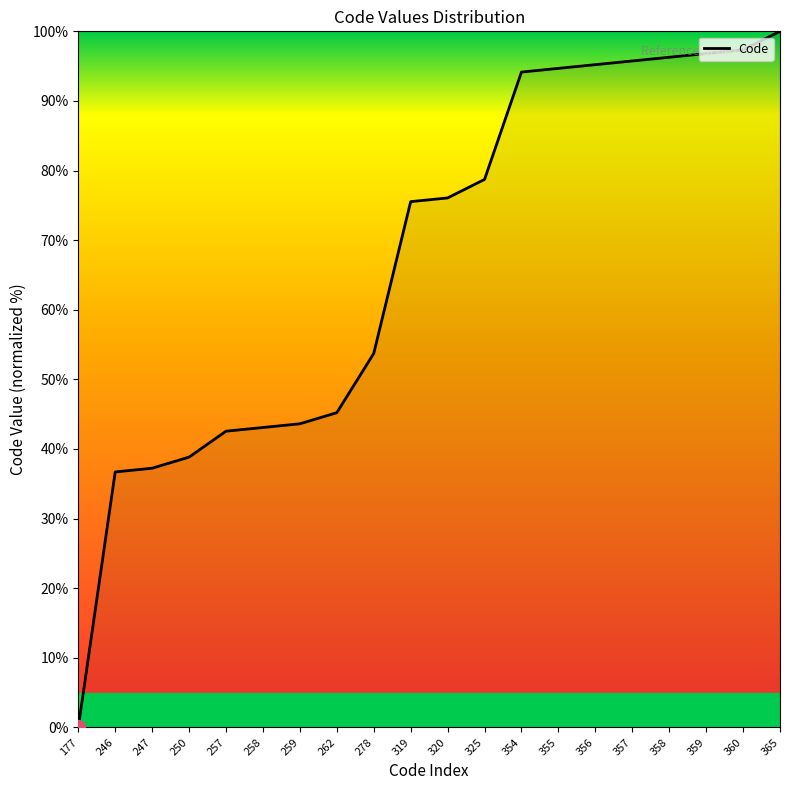

Where does the data first go above 76?

320